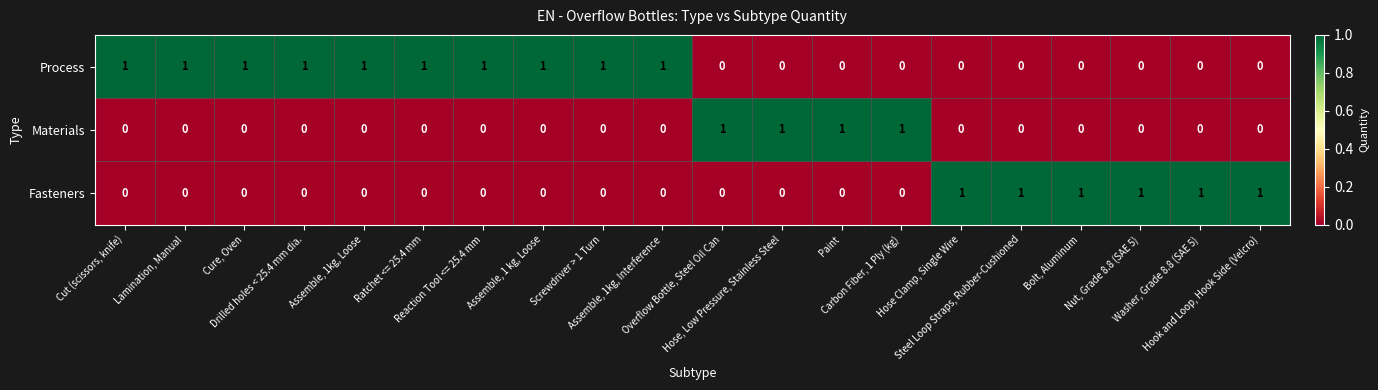

How many categories are shown in the chart?

20